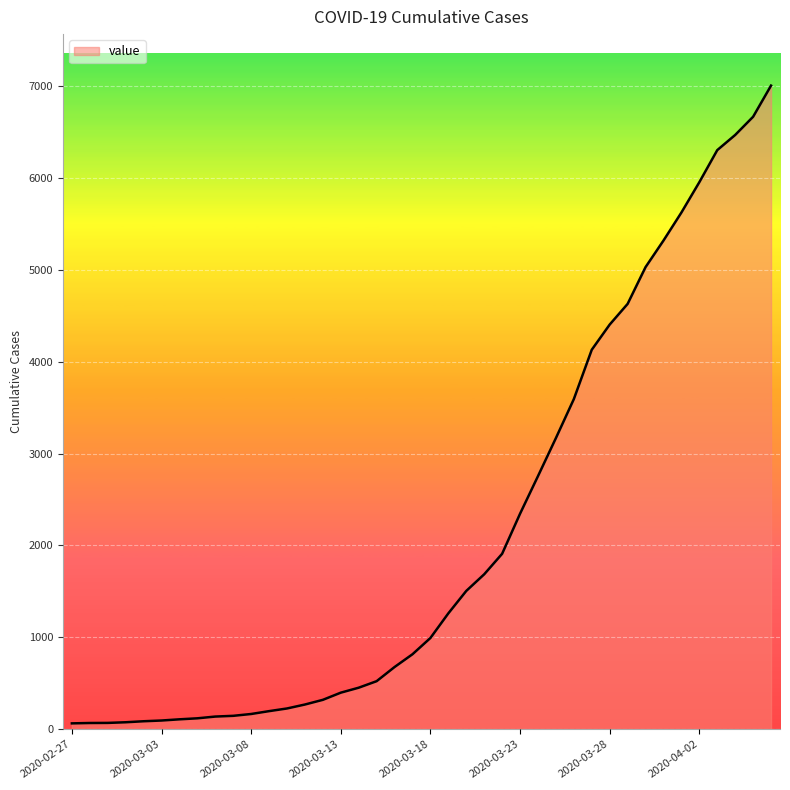

What is the difference between the maximum and minimum values?

6939